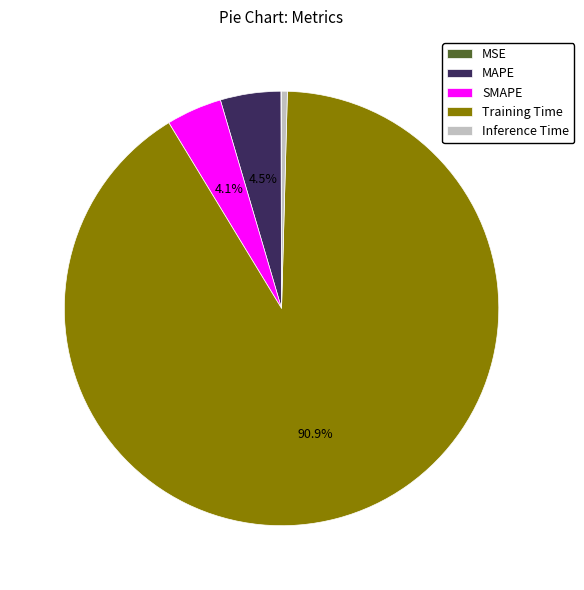

Which category has the biggest portion of the pie?

Training Time